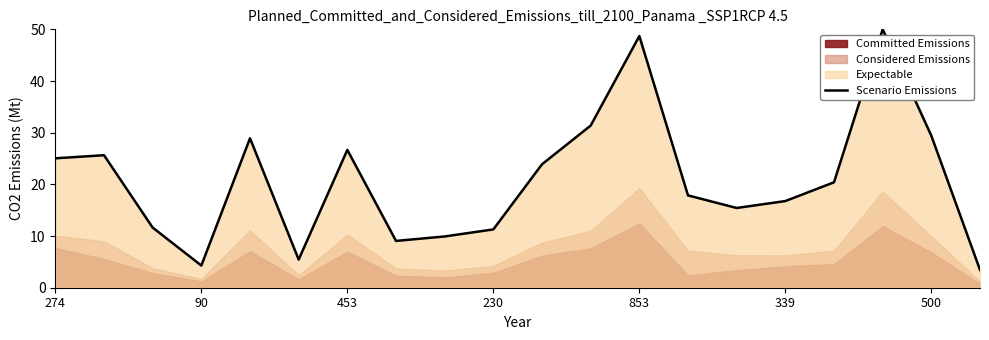

Read the value at 8.

9.9